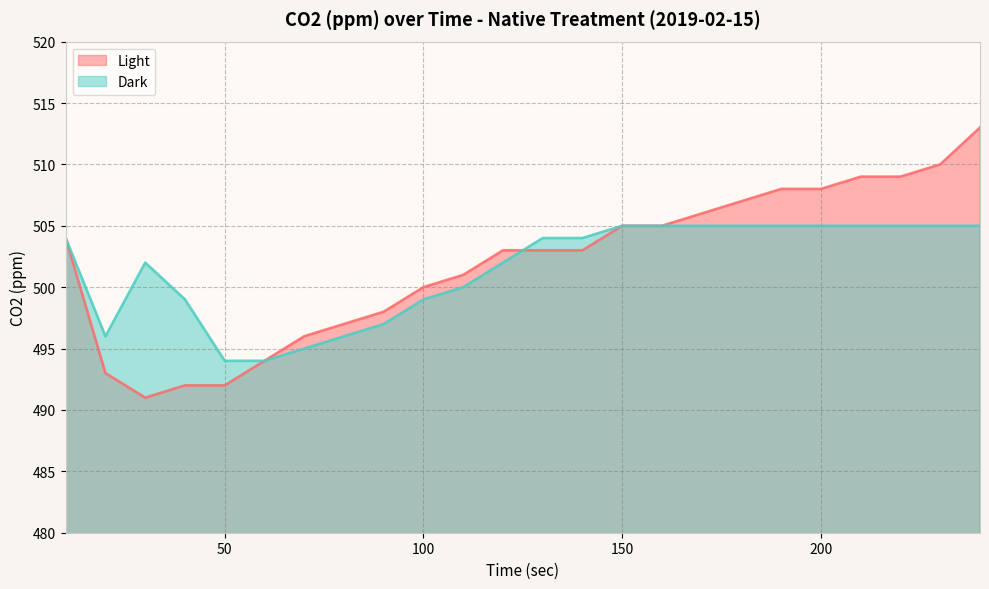

Between which two adjacent categories do Dark and Light first intersect?

120 and 130